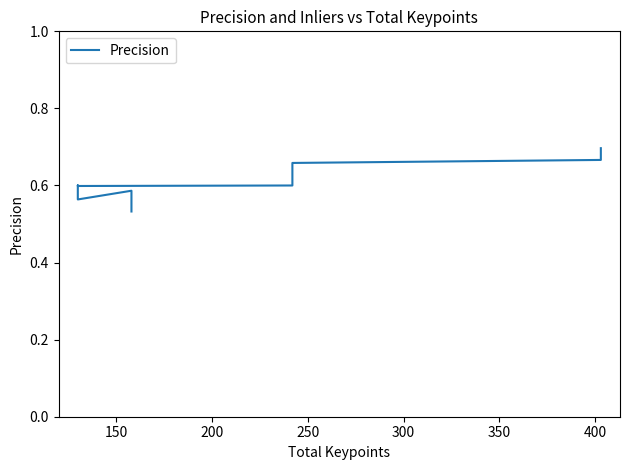

What is the value of the 2nd point from the left?

0.6